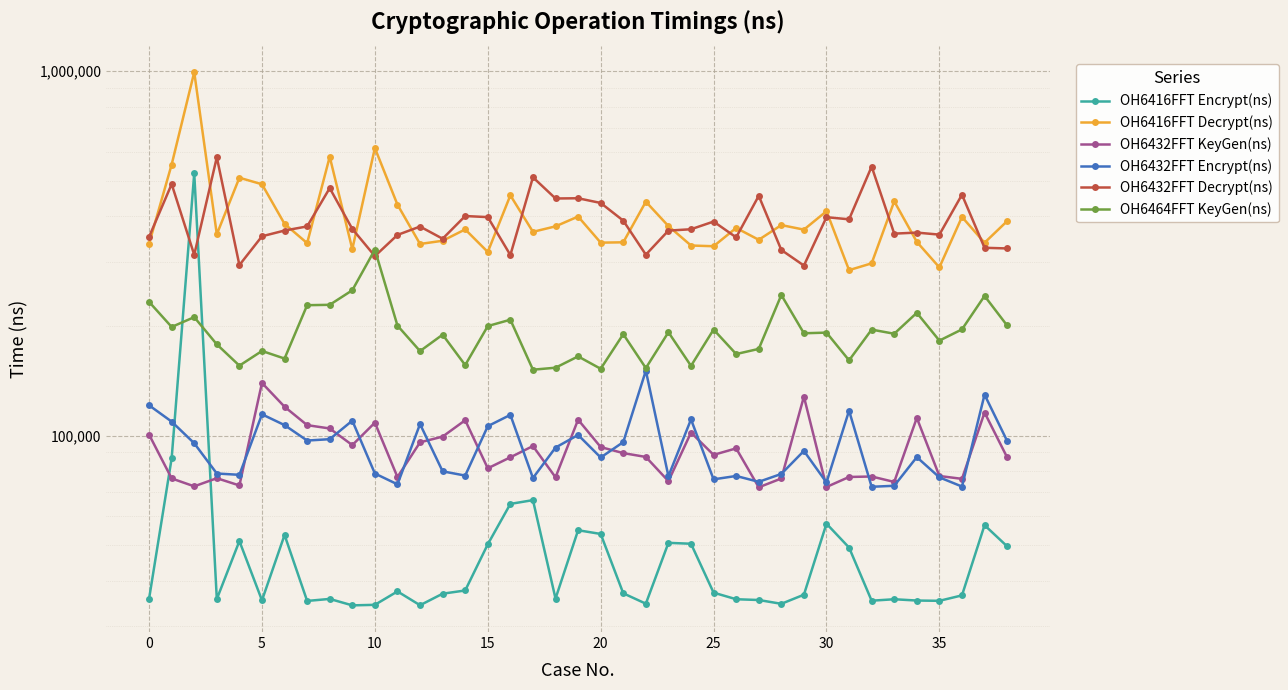

At which category is the sum across all series the highest?

5